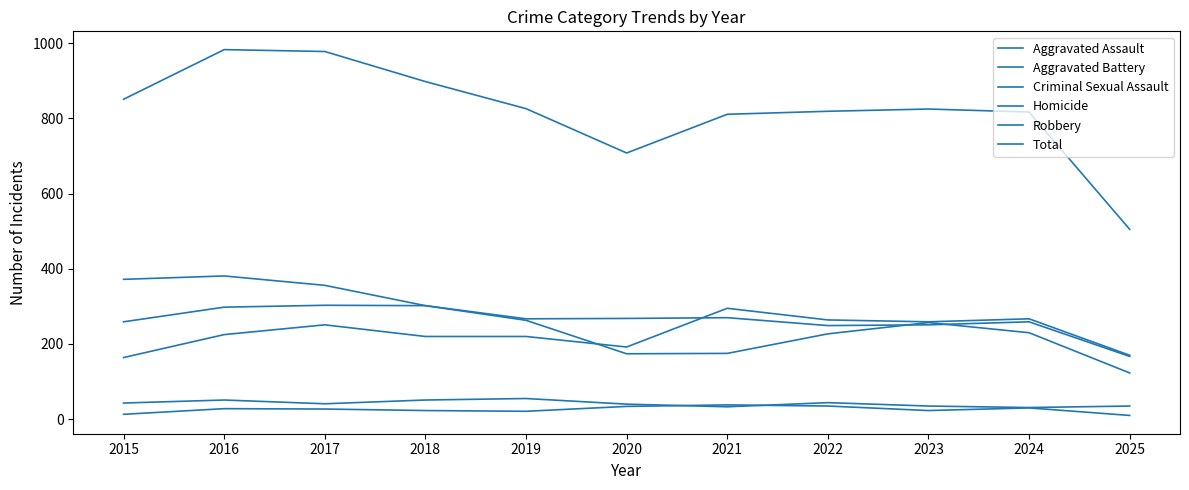

True or false: Robbery has more than 2 points higher than both neighbors.

False